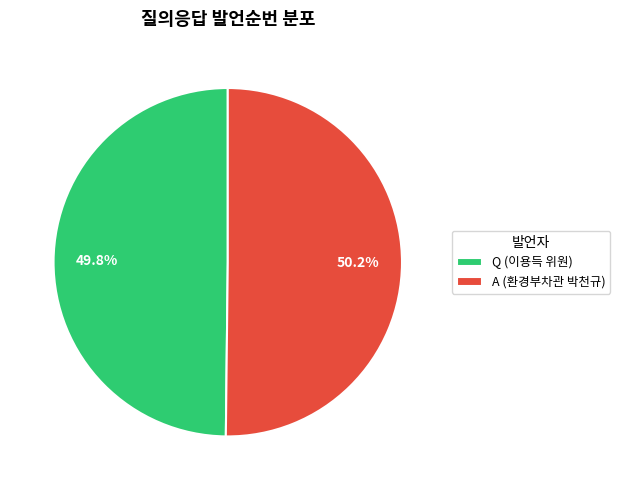

Is there any slice that represents more than half of the pie?

Yes